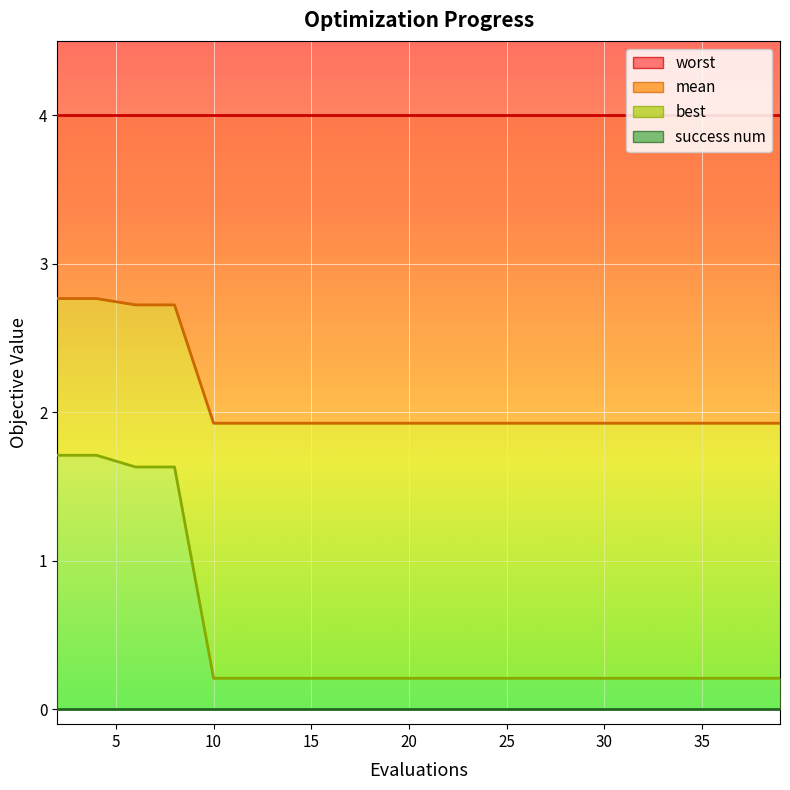

What is the sum of all mean values?

41.8